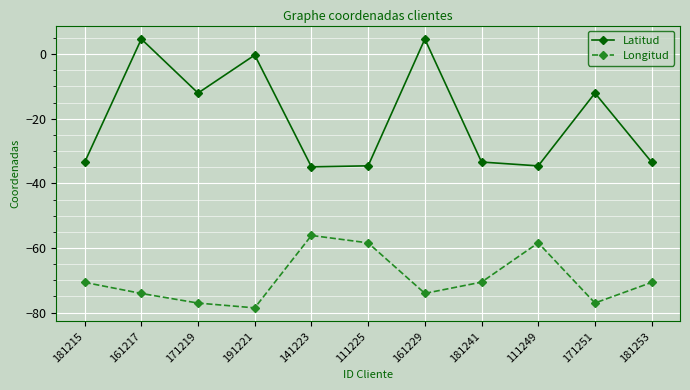

What is the value of the Longitud point at the 6th from the left?

-58.4